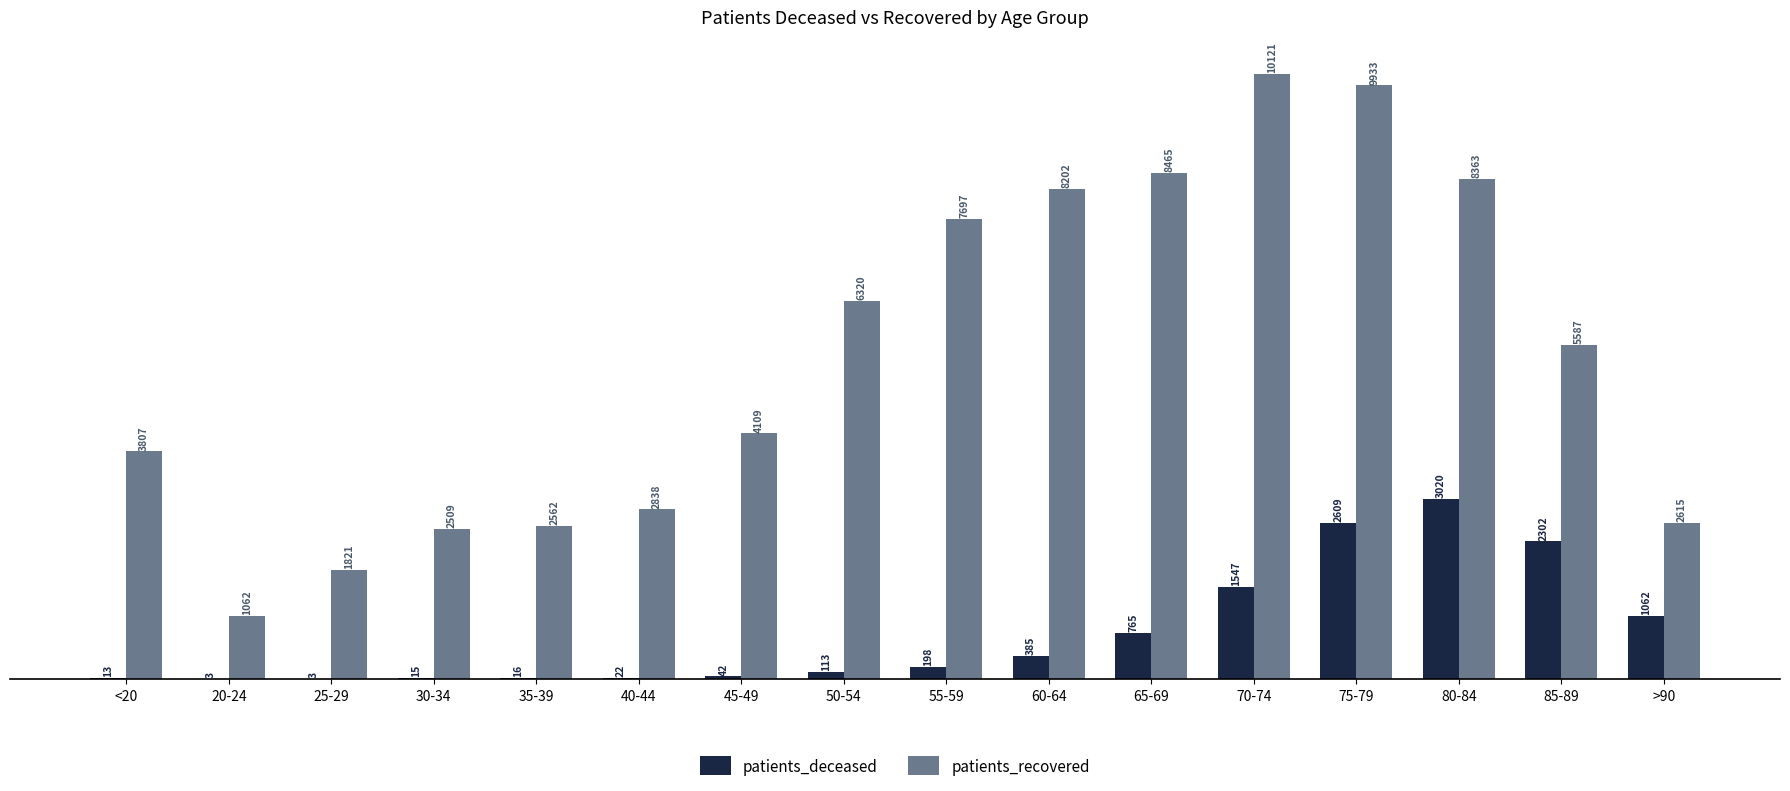

Which series has the widest spread of values?

patients_recovered